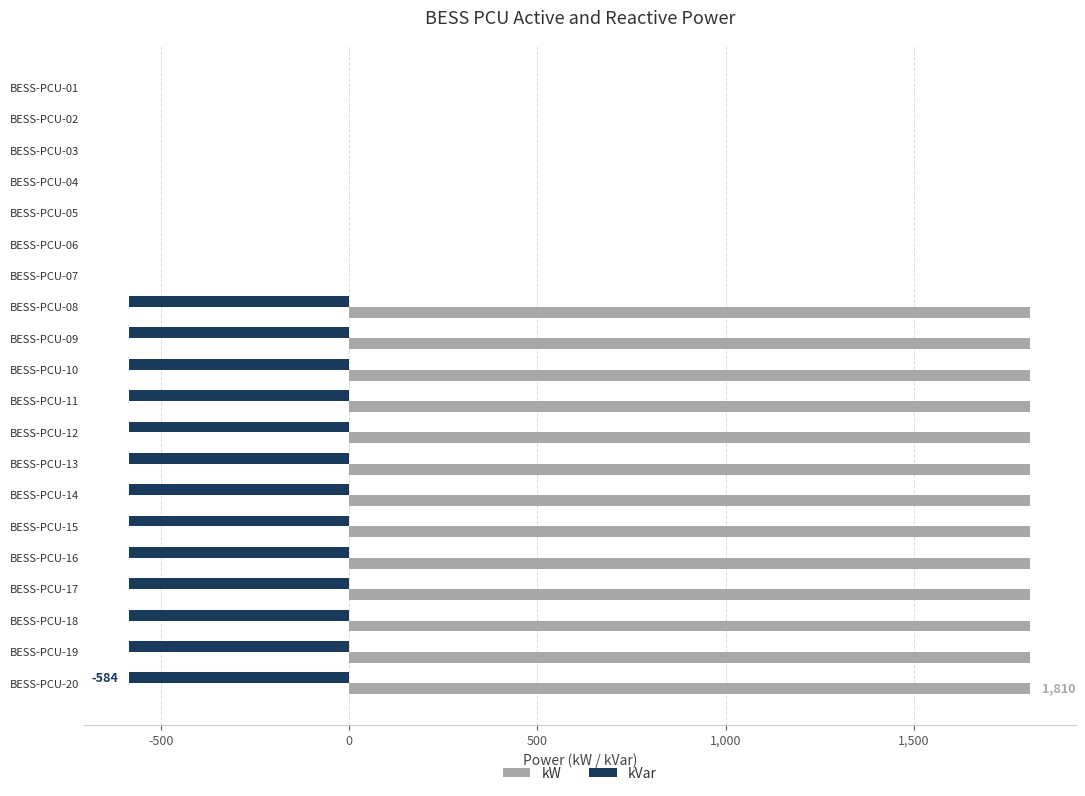

Count the kW values in the range 0 to 1810.

20